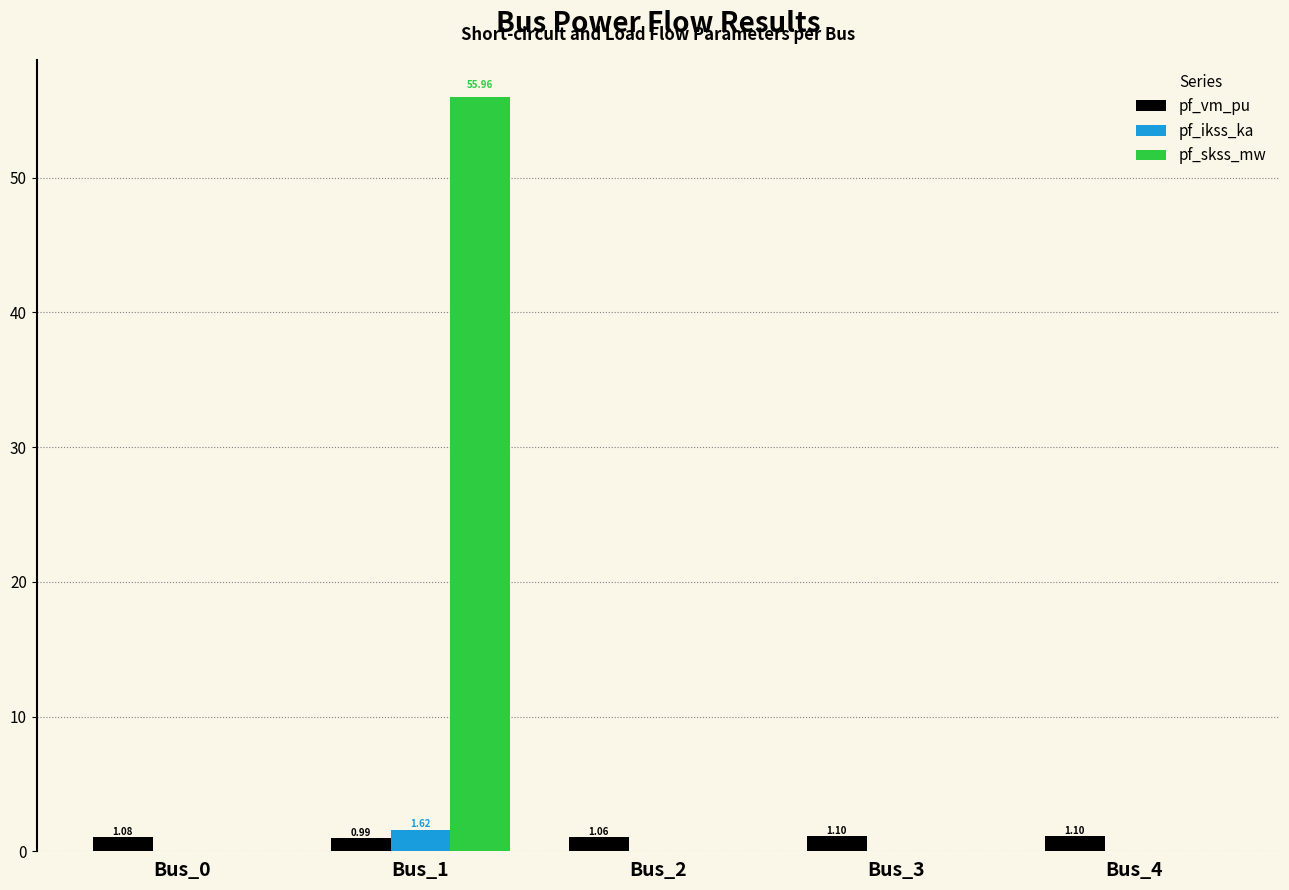

What is the maximum value for pf_vm_pu?

1.1